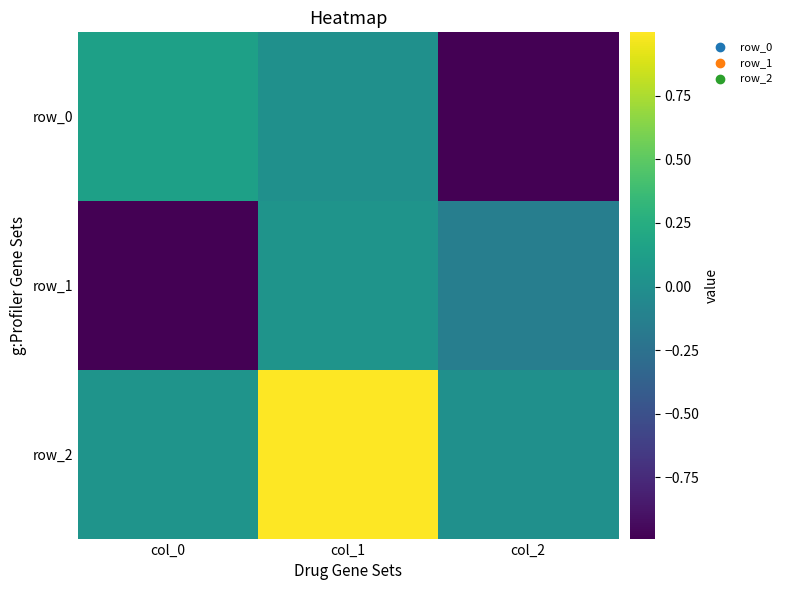

Reading left to right, transcribe all the data shown in this chart.

row_0: 0.1	0.0	-1.0
row_1: -1.0	0.0	-0.1
row_2: 0.0	1.0	0.0